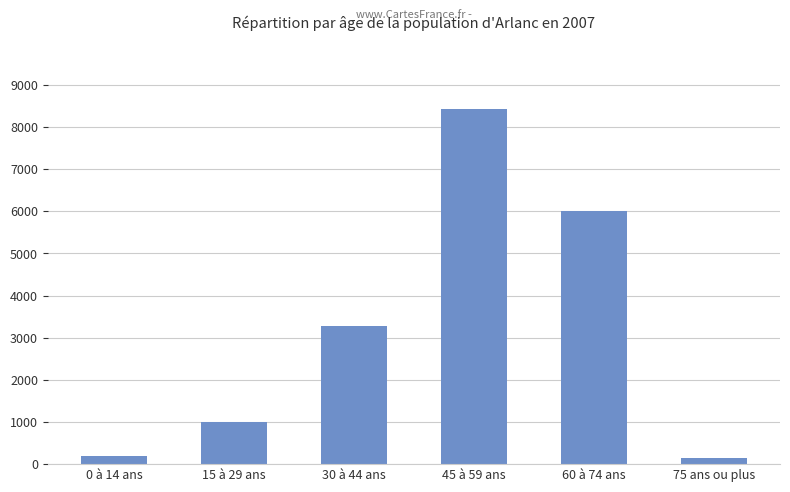

What is the difference between the values at 15 à 29 ans and 60 à 74 ans?

4991